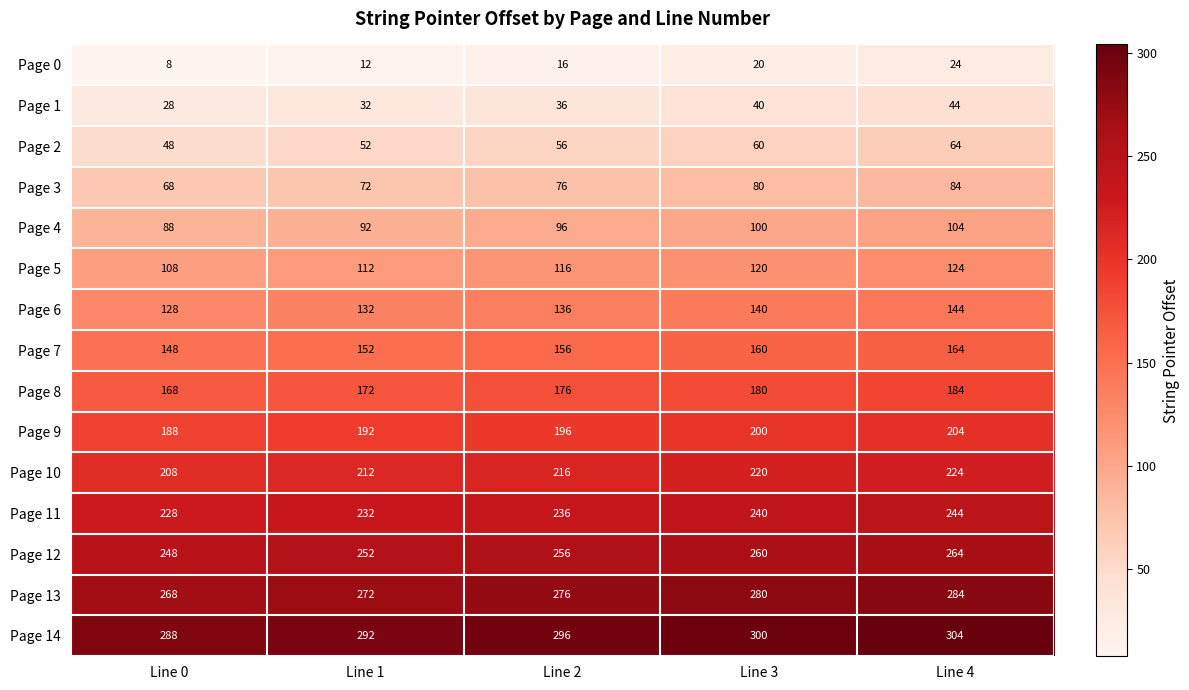

Rank the series by their maximum value, from lowest to highest.

Page 0, Page 1, Page 2, Page 3, Page 4, Page 5, Page 6, Page 7, Page 8, Page 9, Page 10, Page 11, Page 12, Page 13, Page 14